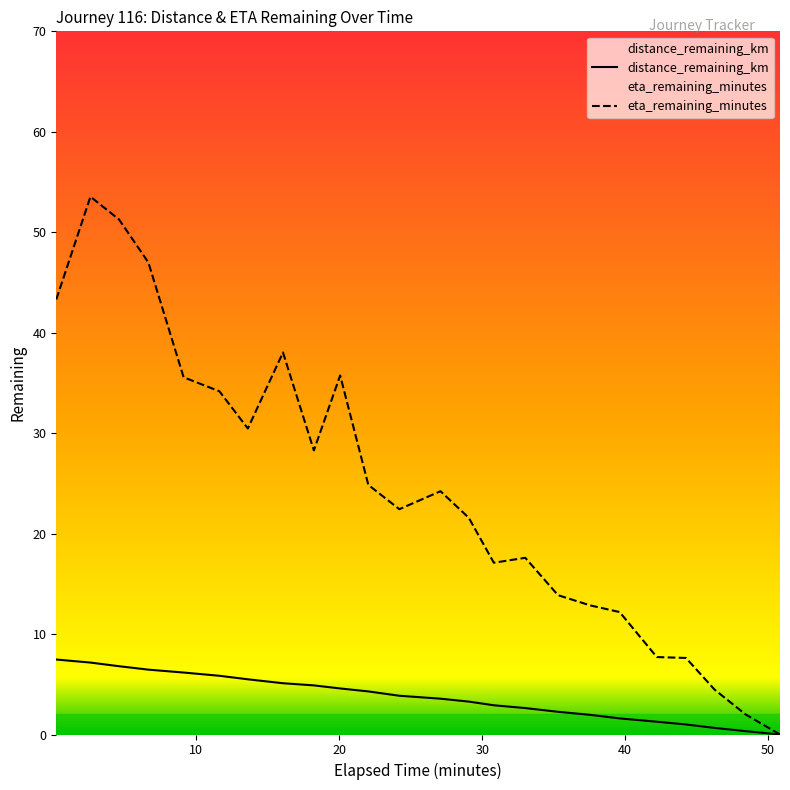

Which series has the widest spread of values?

eta_remaining_minutes